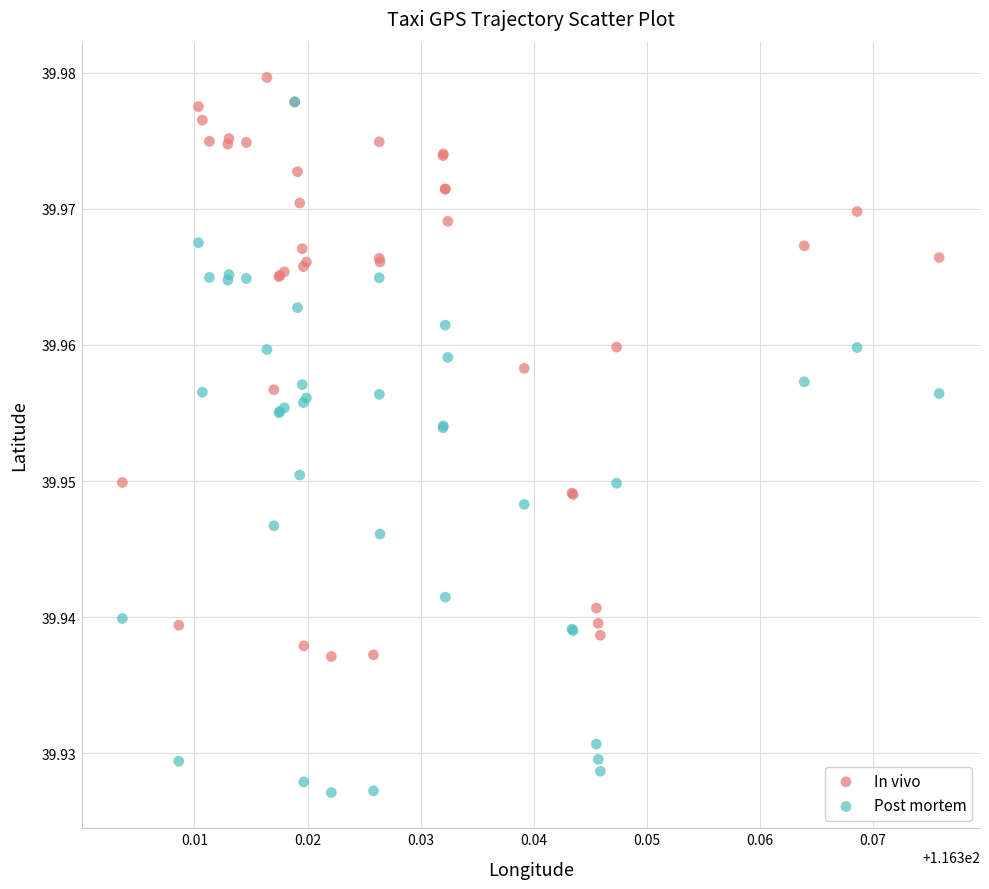

What are all the series names shown in the legend?

In vivo, Post mortem